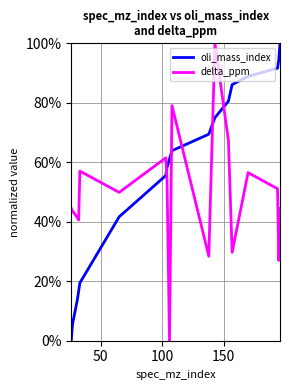

Rank the series by their average value, from highest to lowest.

oli_mass_index, delta_ppm